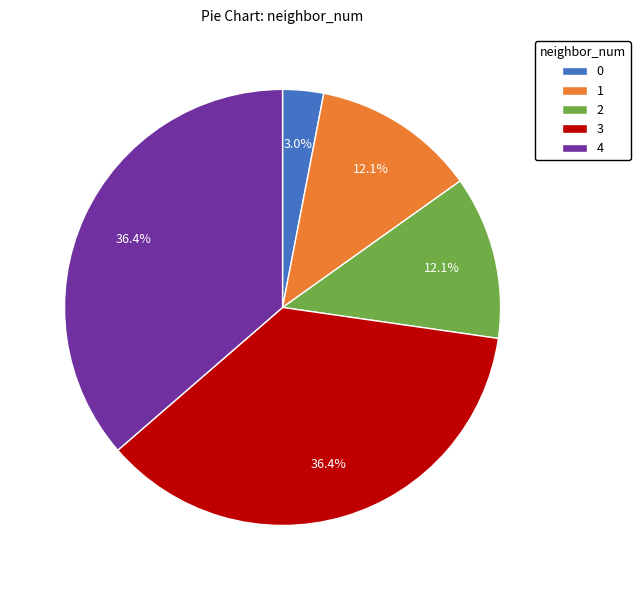

Count the number of slices in the pie.

5